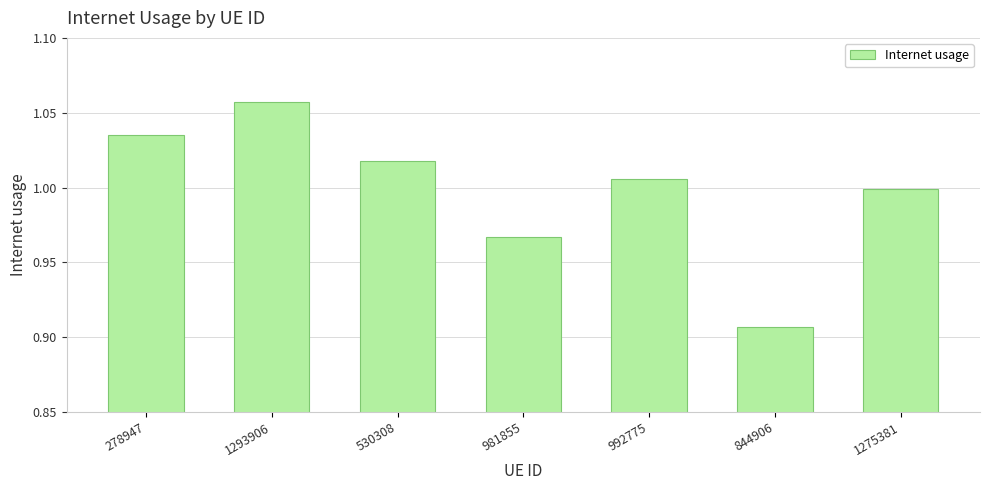

The chart shows a value of 1.7 at 1275381. True or false?

False